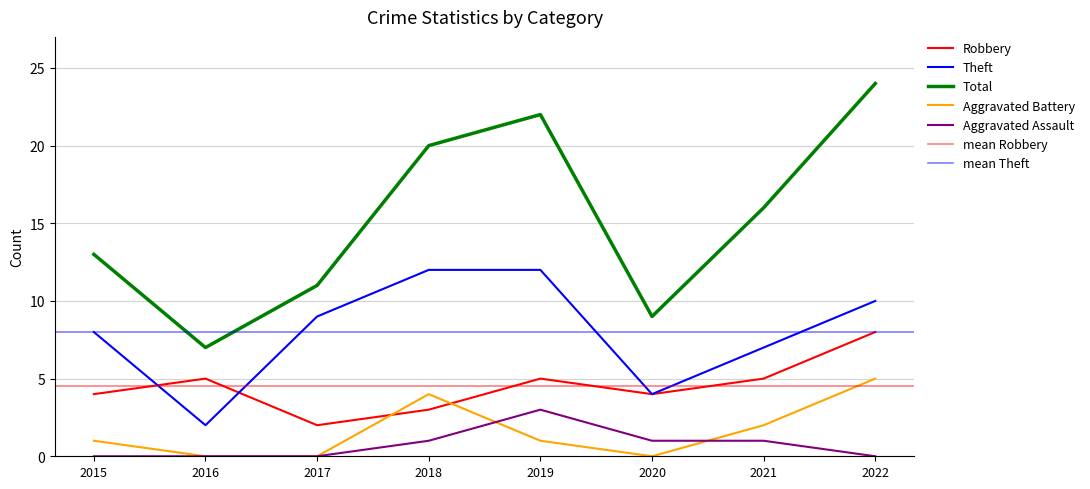

Which has a higher value, 2017 or 2018?

2018